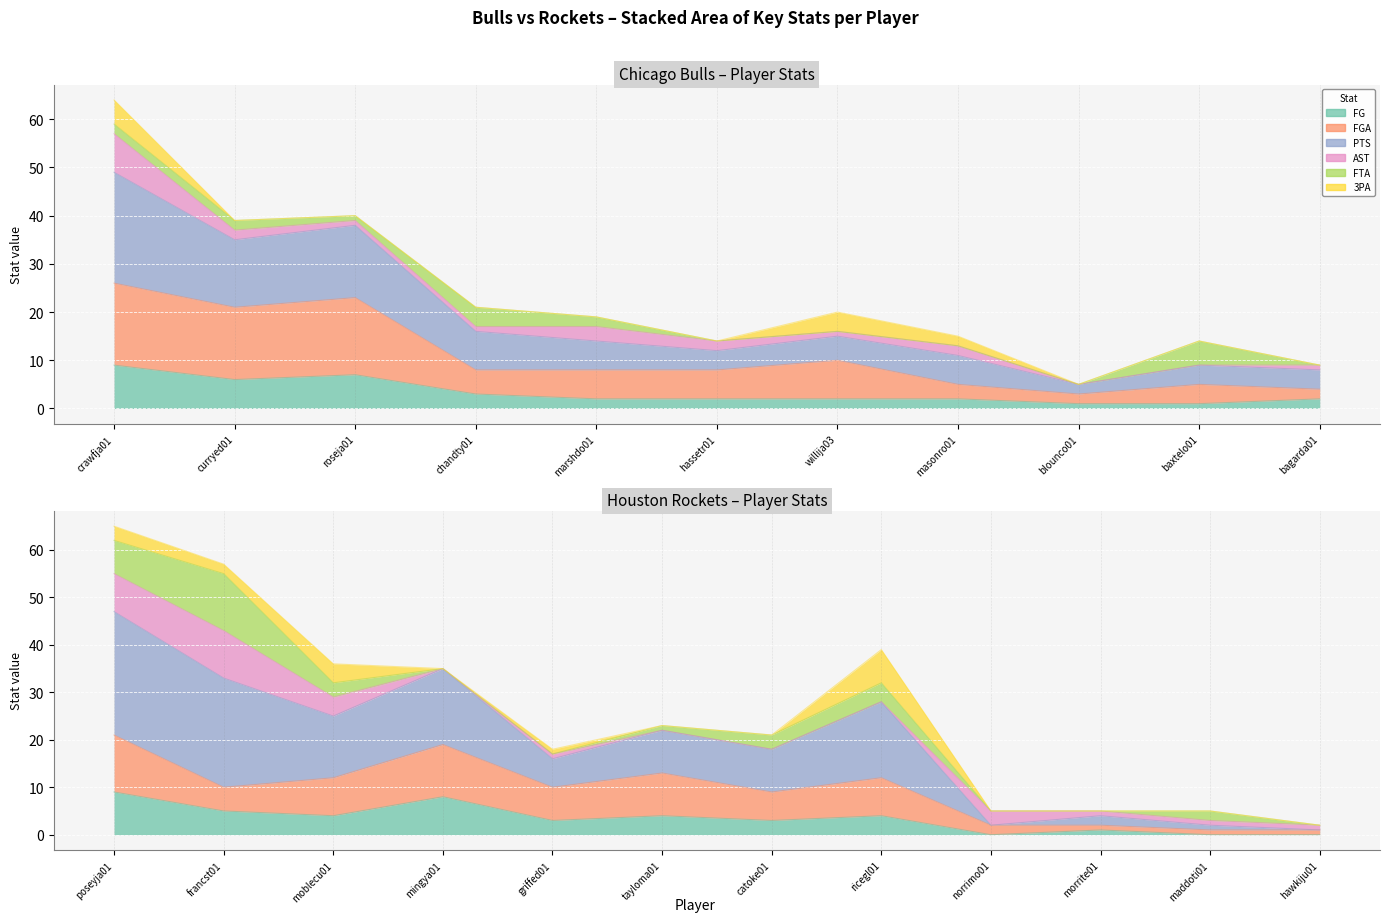

How many interior local valleys does the FG series have?

1